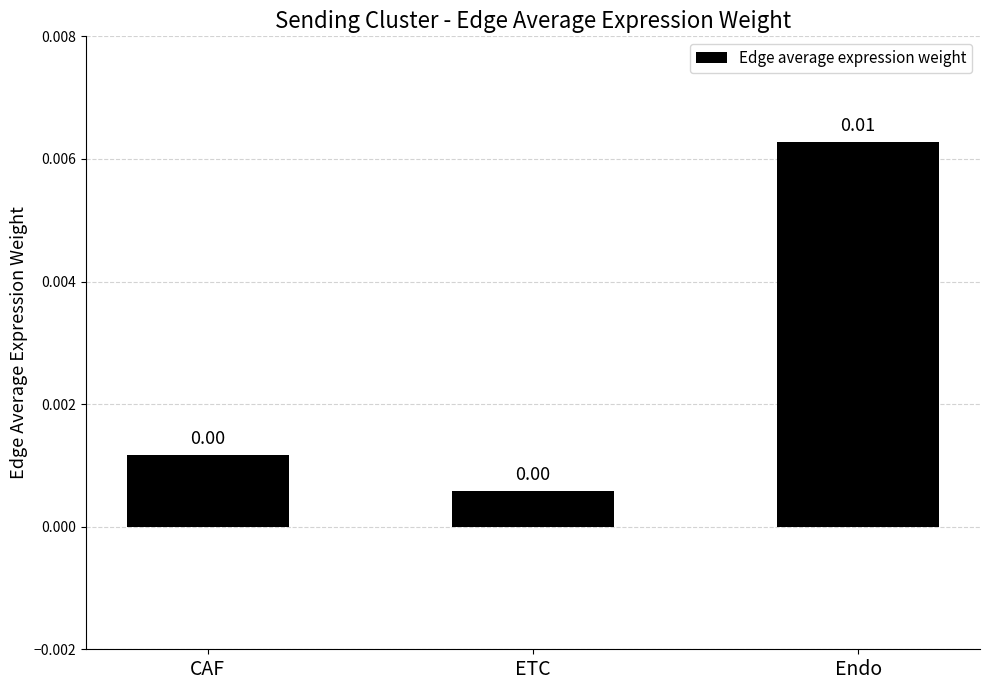

At which category does the chart reach its peak across all series?

Endo